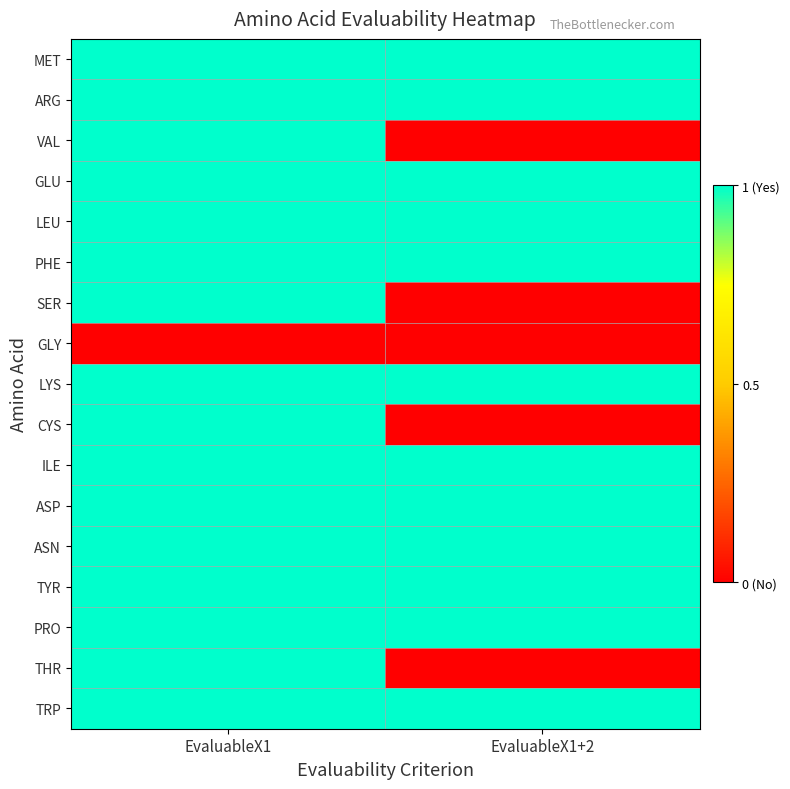

How many series are shown in this chart?

17